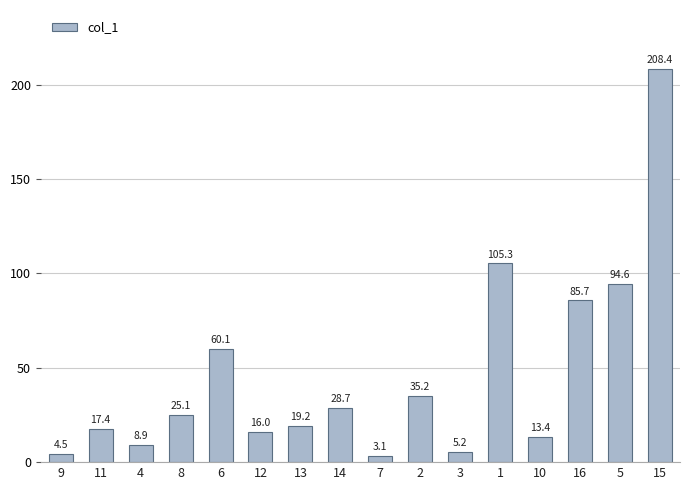

What is the ratio of the value at 11 to the value at 4?

2.0